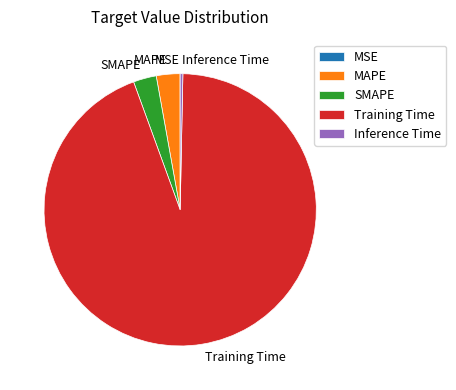

True or false: Inference Time accounts for 11% of the total.

False